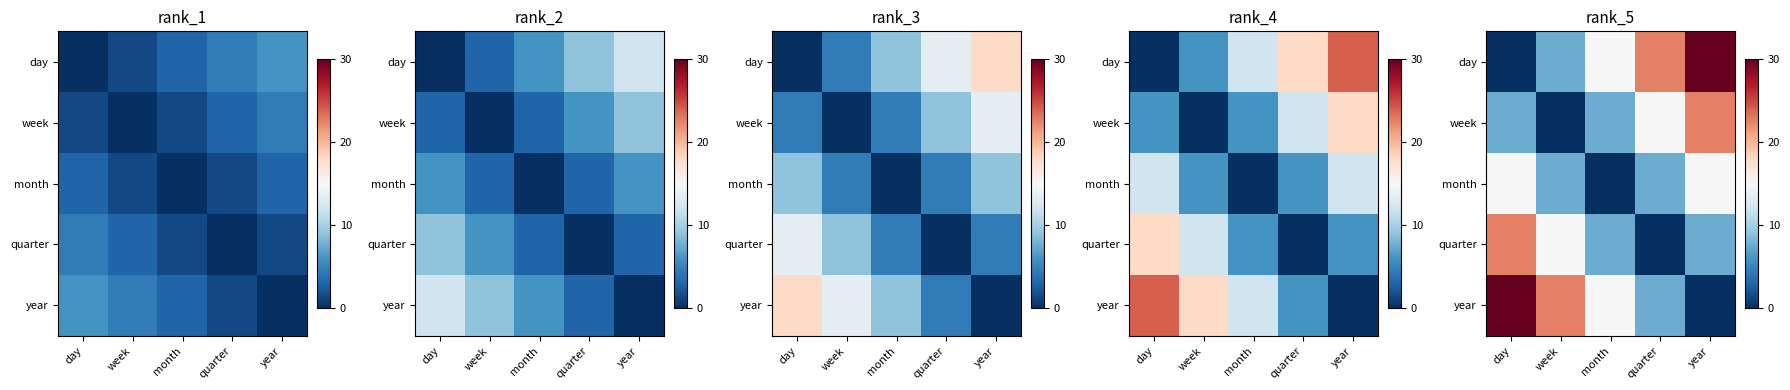

What is the approximate value of year at quarter?

7.5